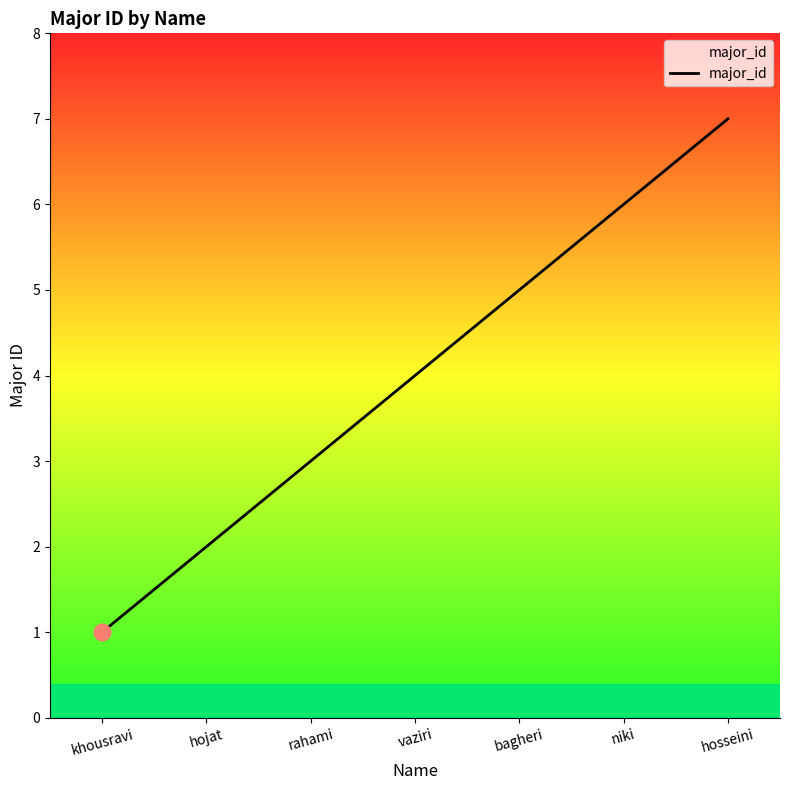

What position from the right is vaziri?

4